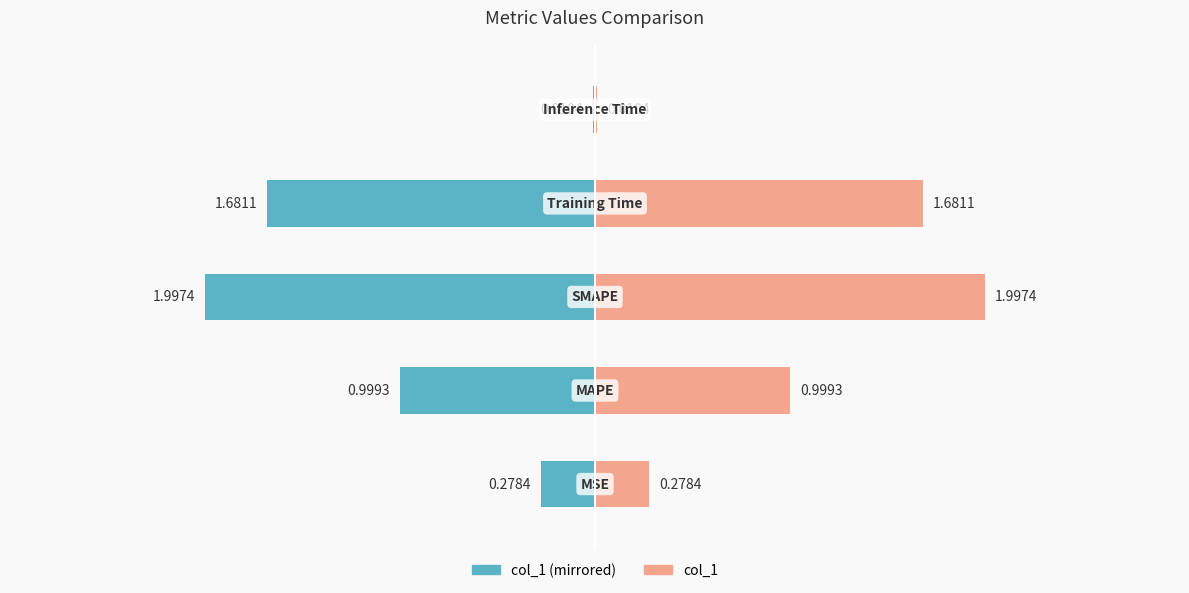

Which series has the widest spread of values?

col_1 (left)